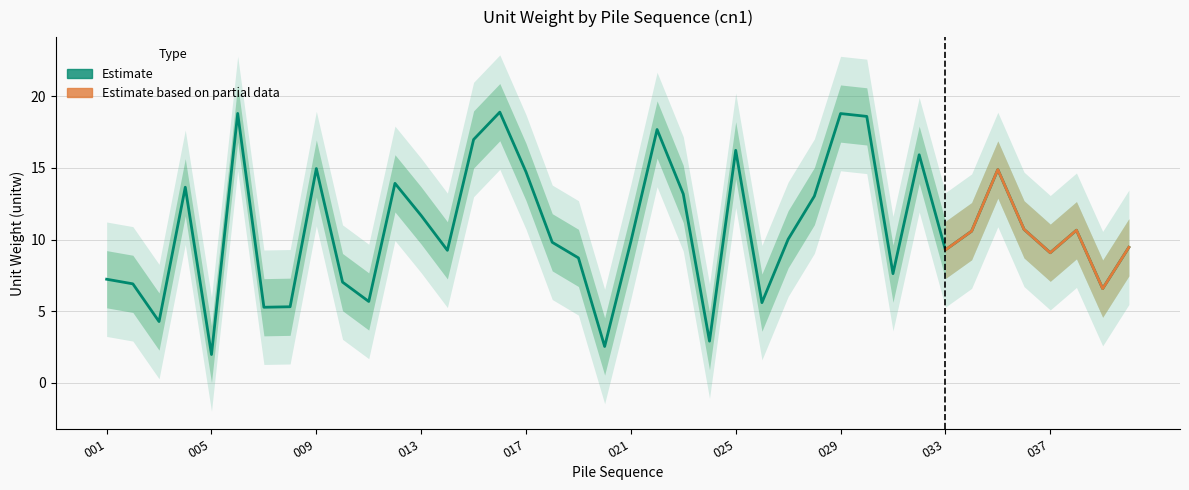

Which has a higher value, 006 or 017?

006